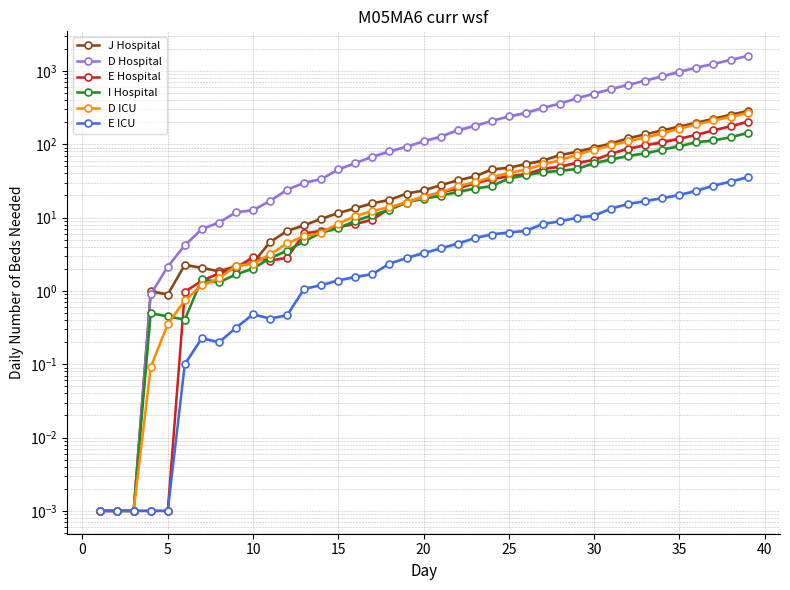

True or false: I Hospital has more than 0 interior local peaks.

True